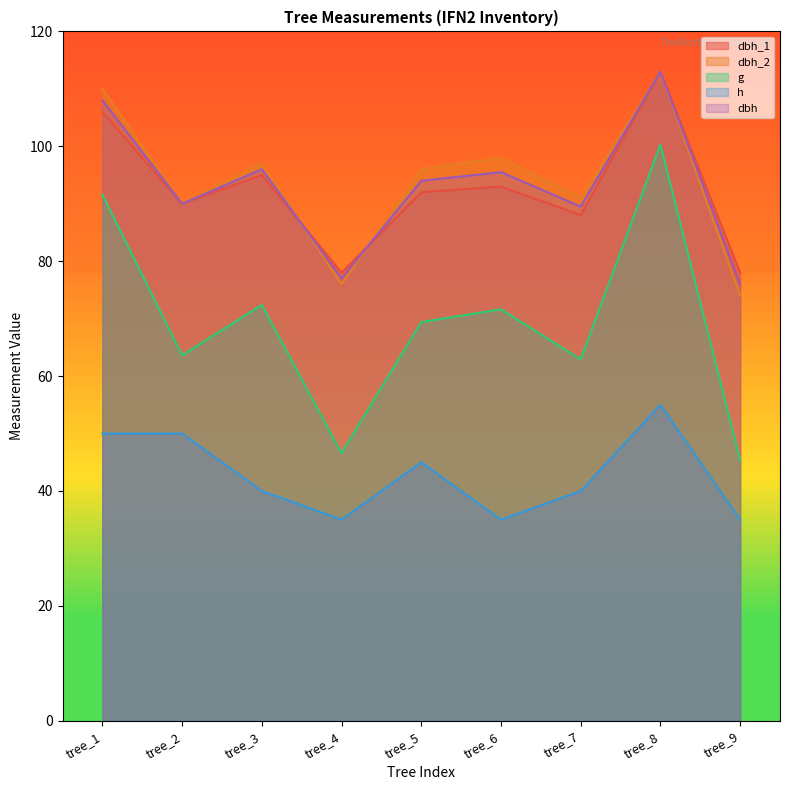

What is the maximum value for h?

55.0